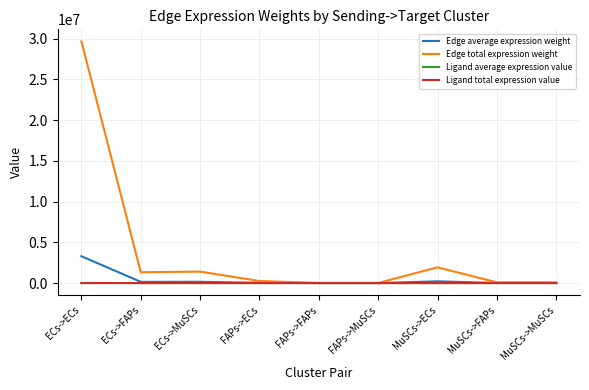

What is the total value across all series at MuSCs->FAPs?

96312.8